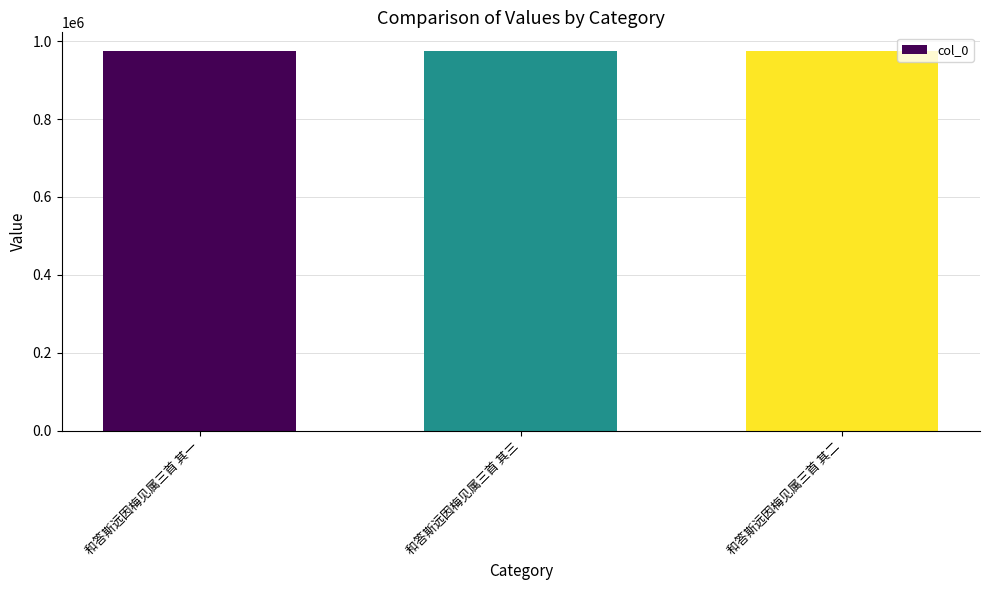

What is the sum of the values at 和答斯远因梅见属三首 其三 and 和答斯远因梅见属三首 其一?

1948226